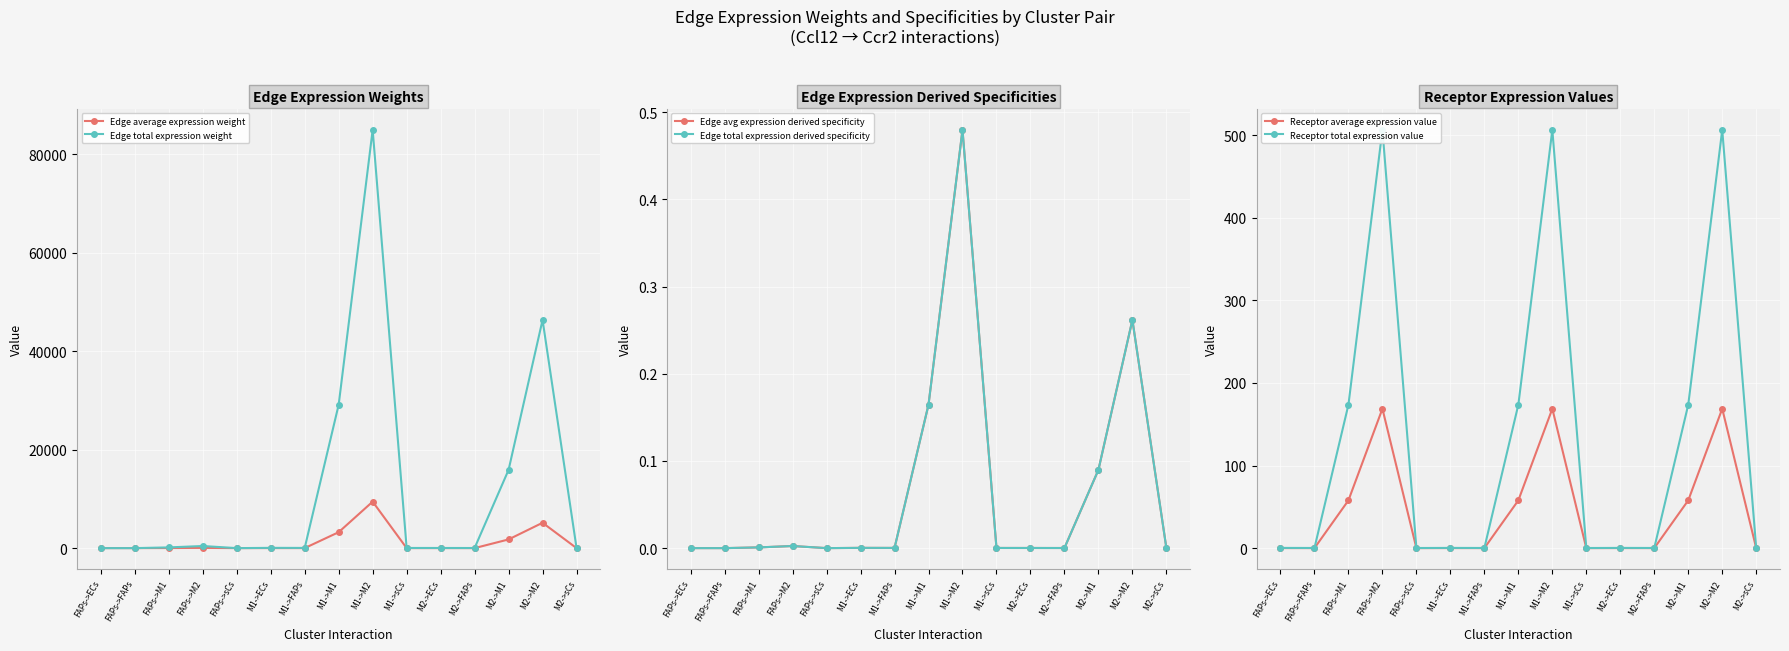

Which series has the largest range (max minus min)?

Edge total expression weight